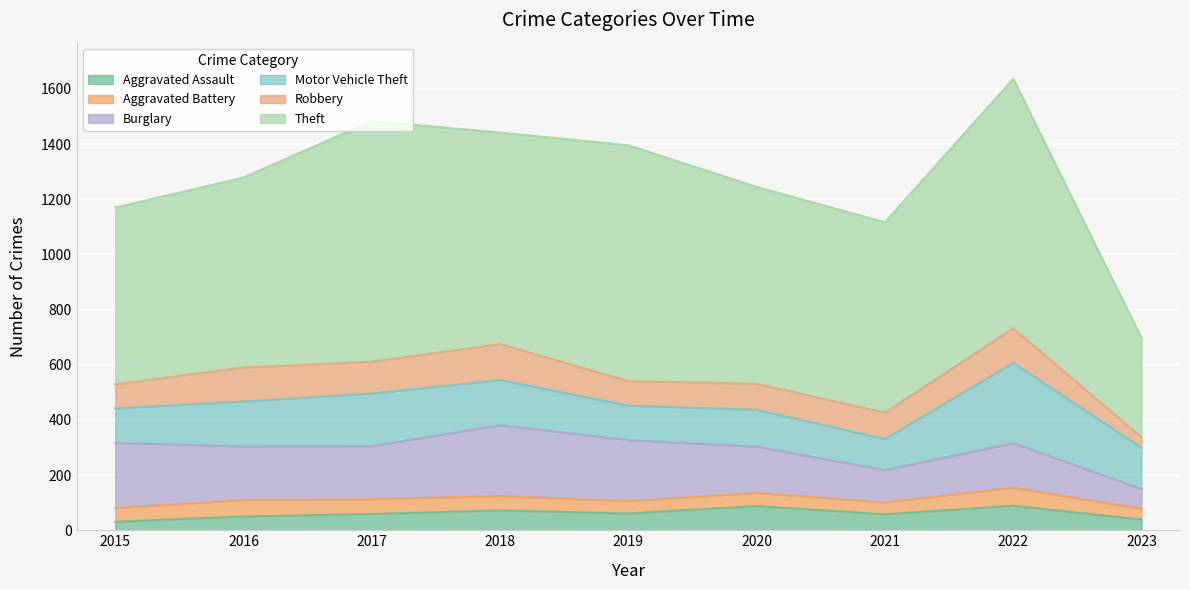

Is it true that Motor Vehicle Theft equals 101 at 2018?

False